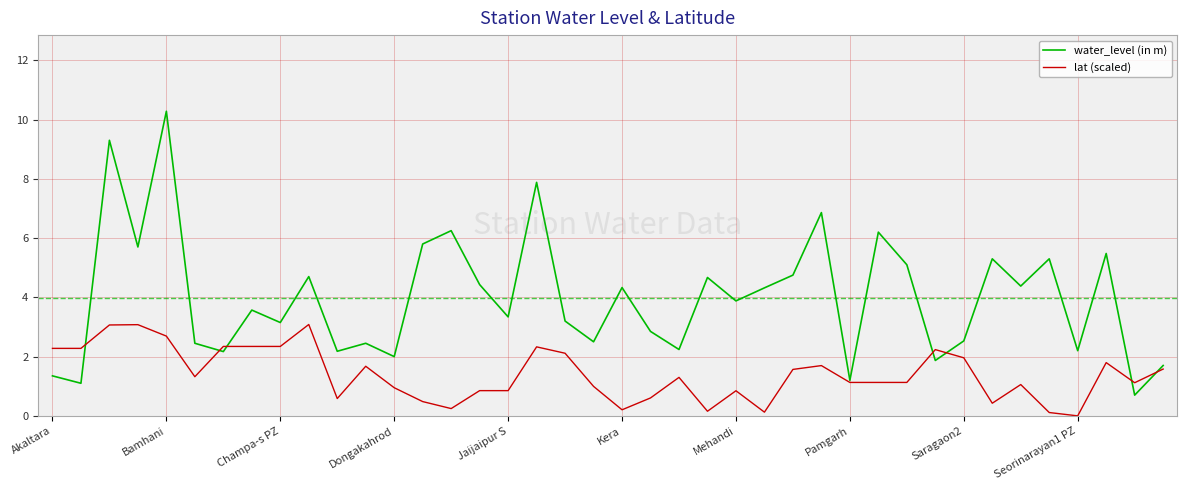

Rank the series by their maximum value, from lowest to highest.

lat (scaled), water_level (in m)